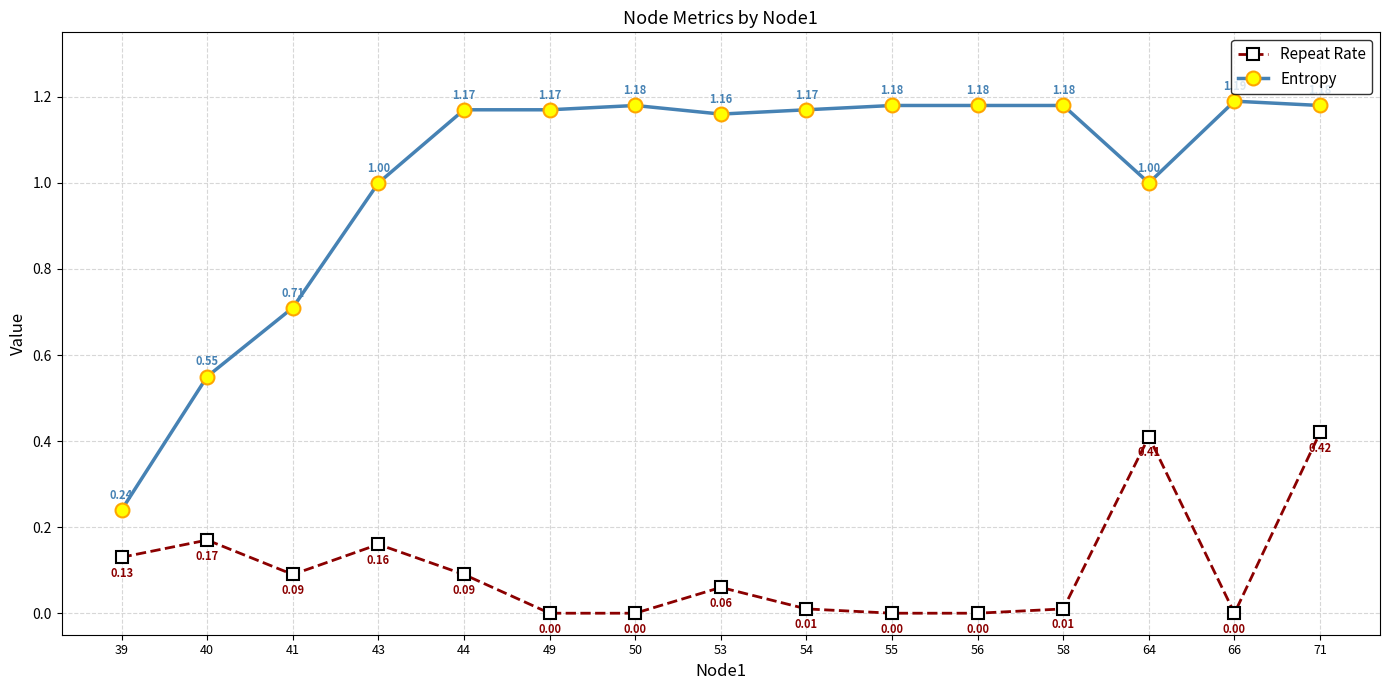

Rank the series at 64 from lowest to highest value.

Repeat Rate, Entropy